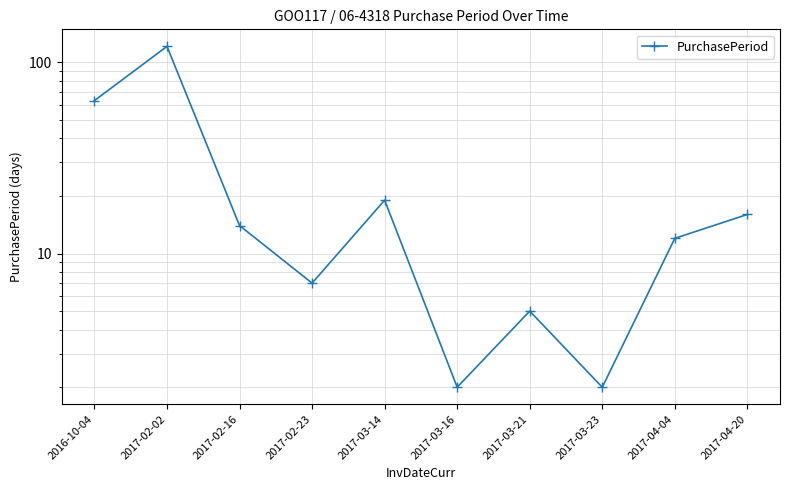

What is the value of the 8th point from the left?

2